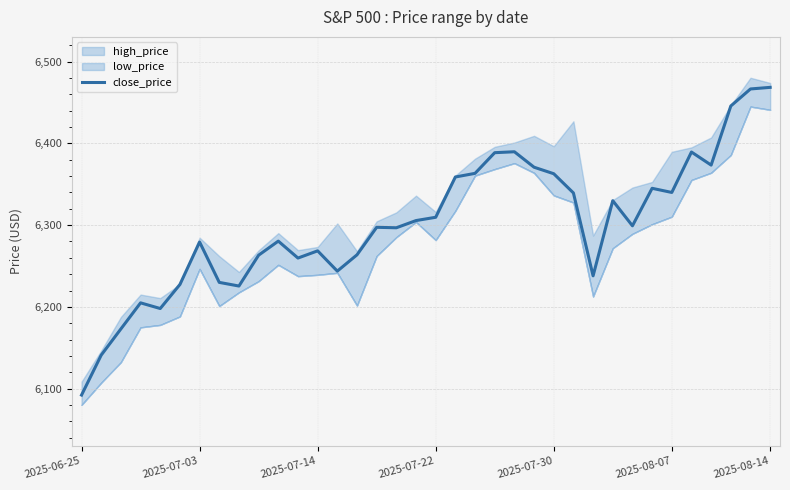

Count the number of categories in the chart.

36